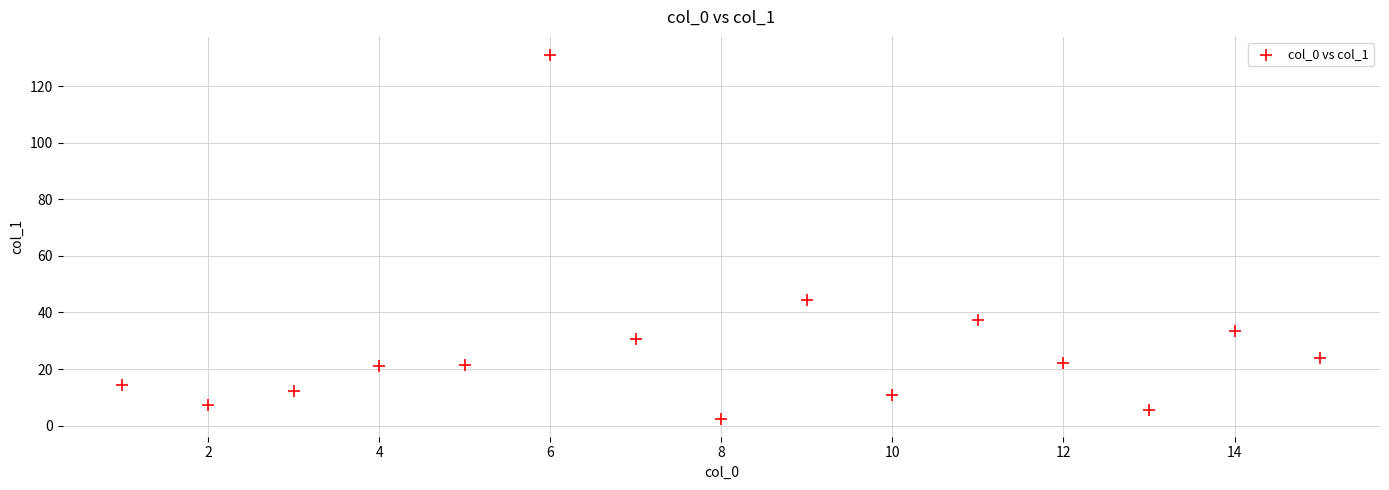

What is the range of Y values (max minus min)?

128.5